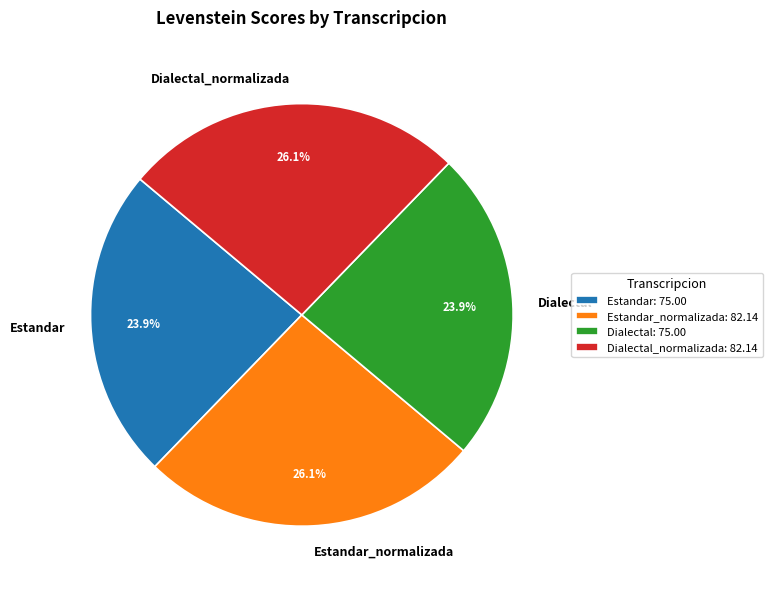

Combined, do Dialectal_normalizada and Estandar_normalizada account for over 50%?

Yes